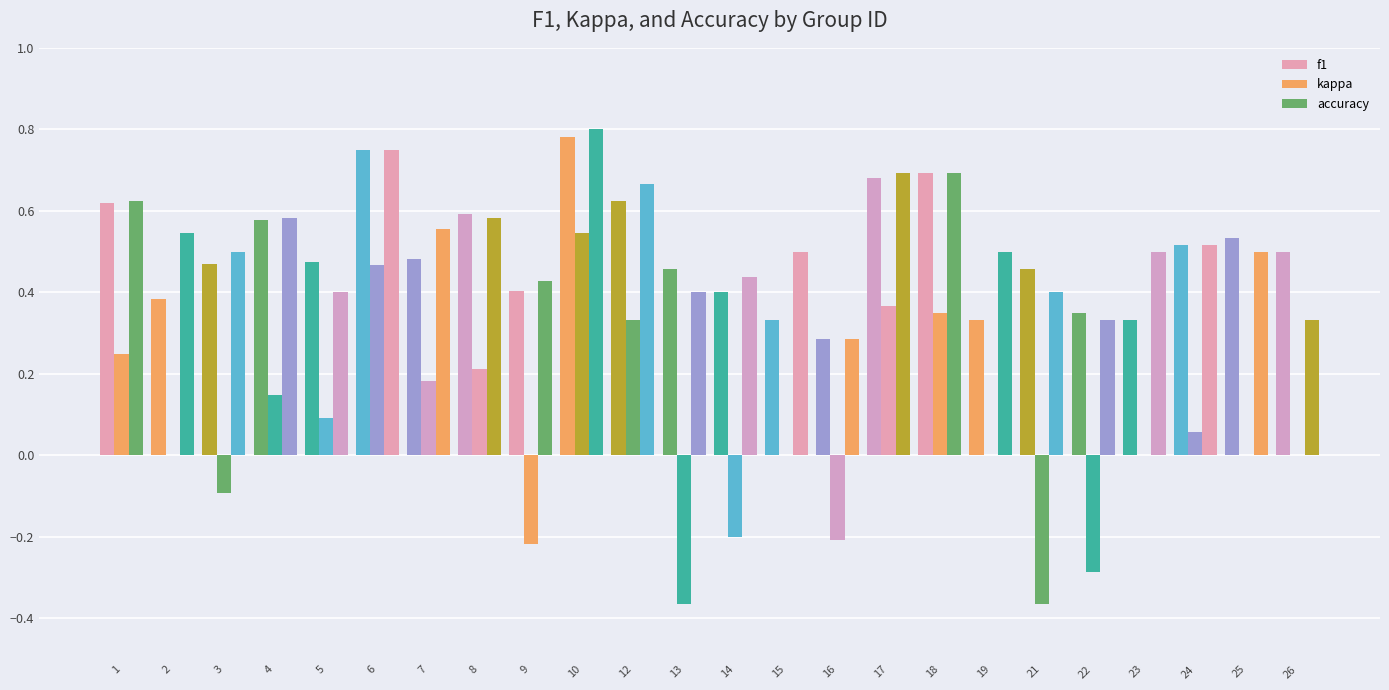

What is the sum of the accuracy values at 1 and 24?

1.1